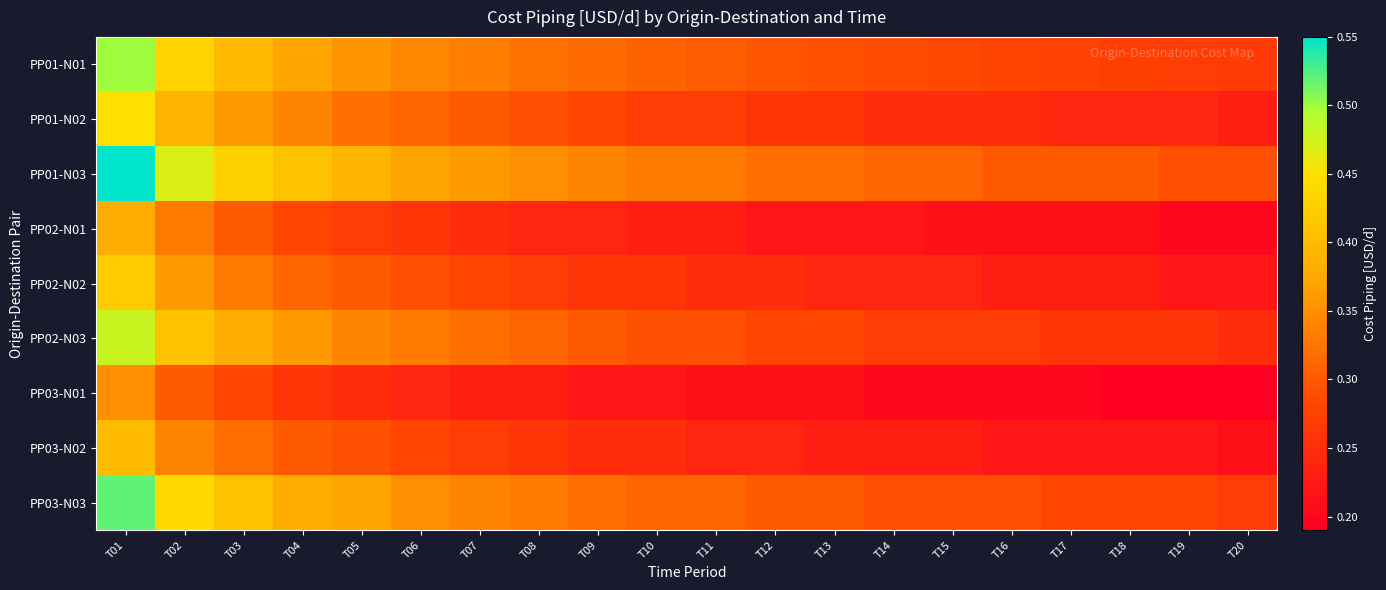

How many distinct data groups are displayed?

9